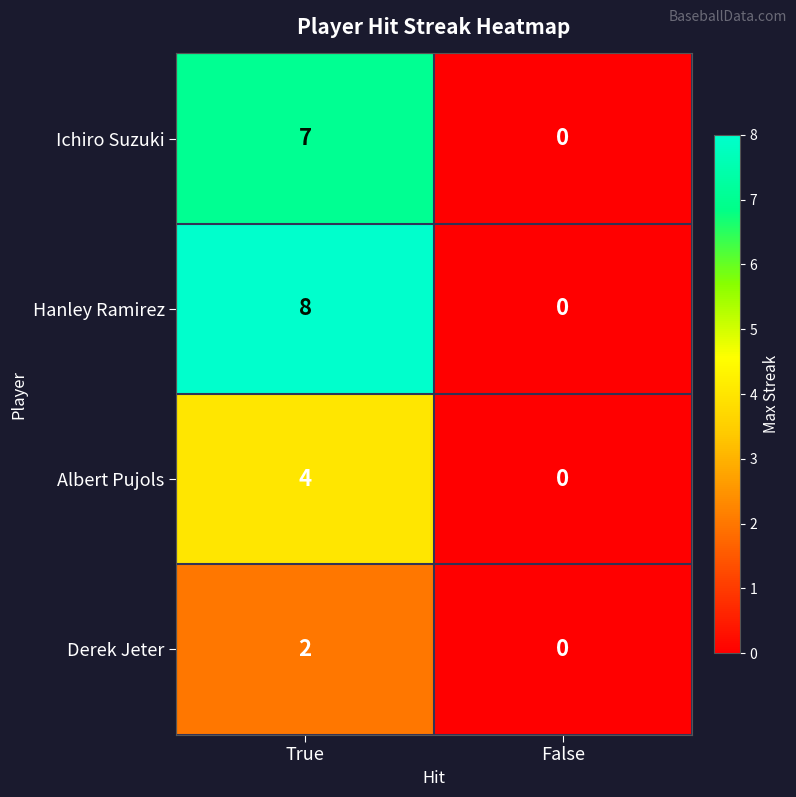

What is the total value across all series at True?

21